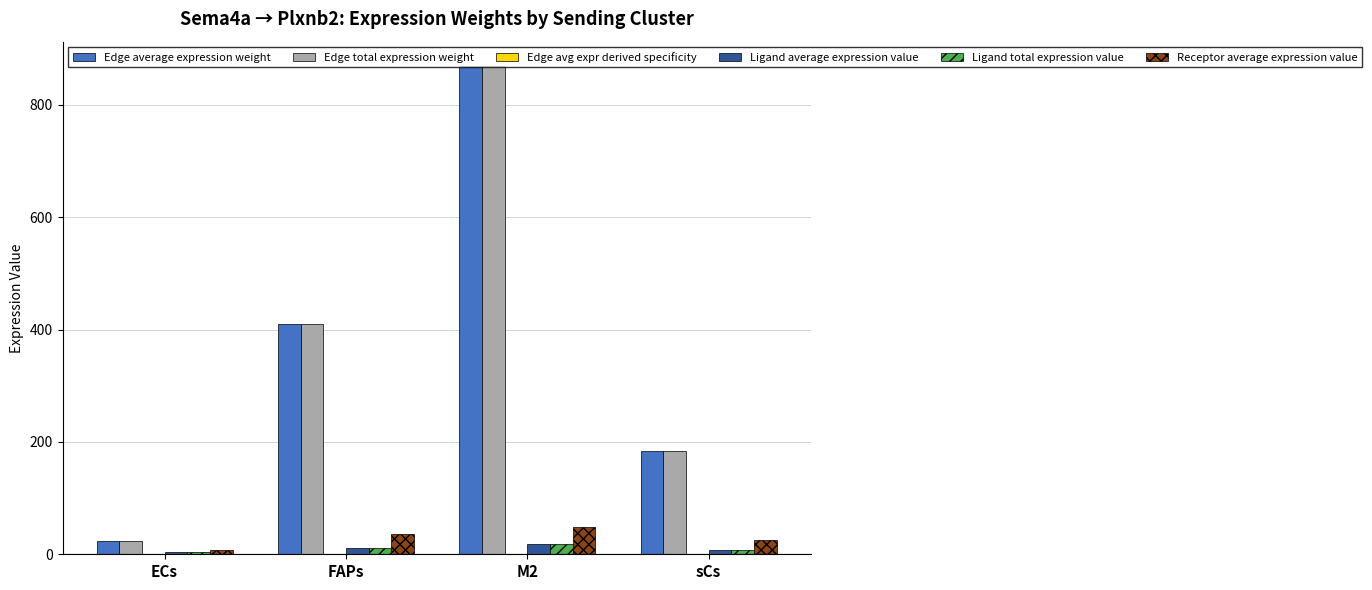

Is the value of Edge average expression weight at FAPs greater than the value of Edge total expression weight at ECs?

Yes